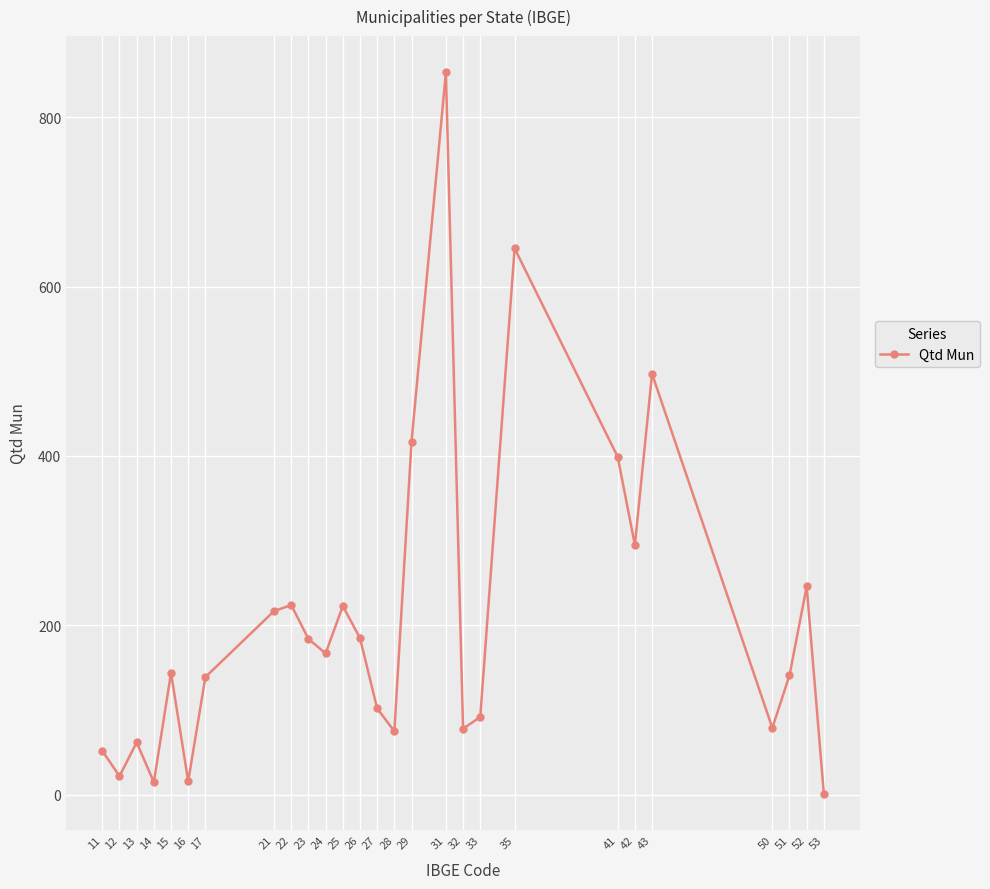

What is the value of the 13th point from the left?

185